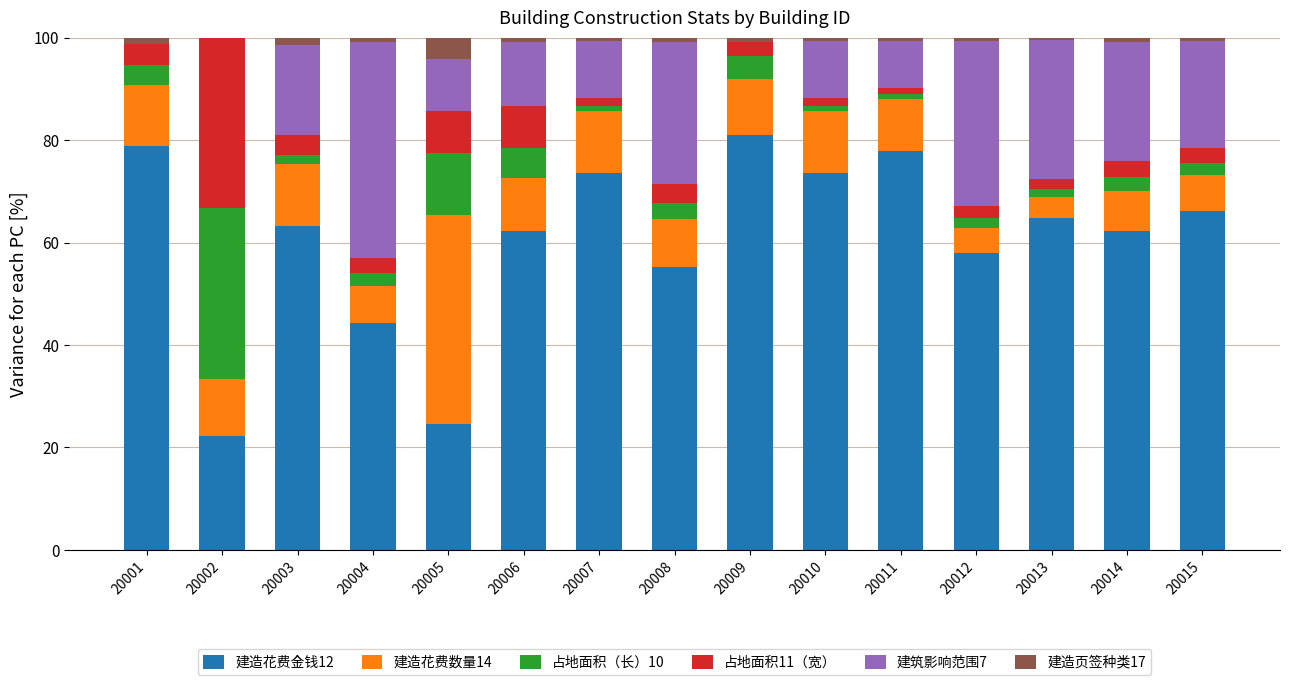

How many values in the 建造花费金钱12 series exceed 63?

8